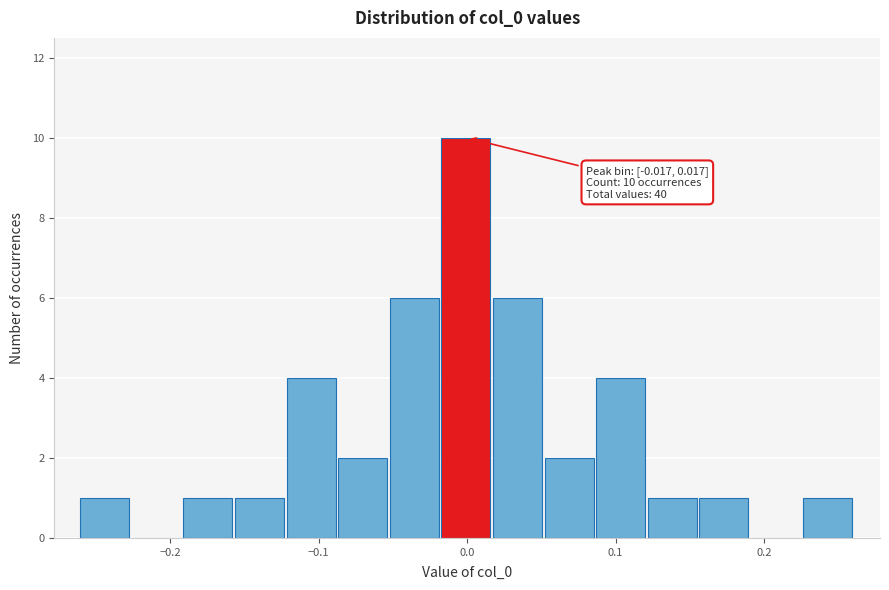

Read against the x-axis, roughly where is the centre of the tallest bar?

0.00